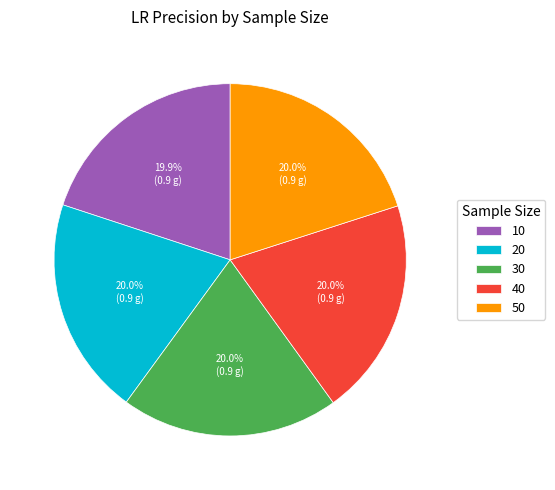

The 40 slice represents 20% of the pie. True or false?

True